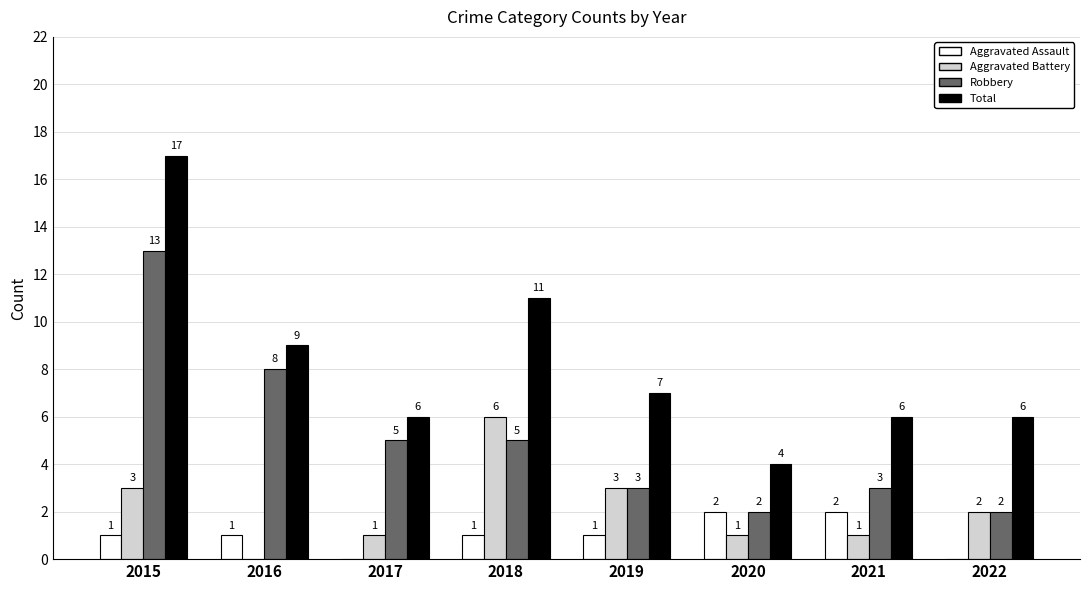

What is the total value across all series at 2019?

14